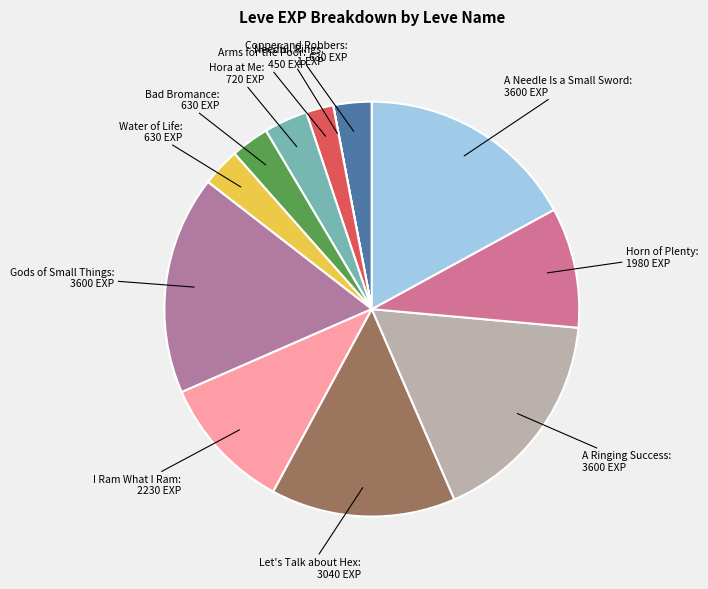

Is there a majority slice in this chart?

No